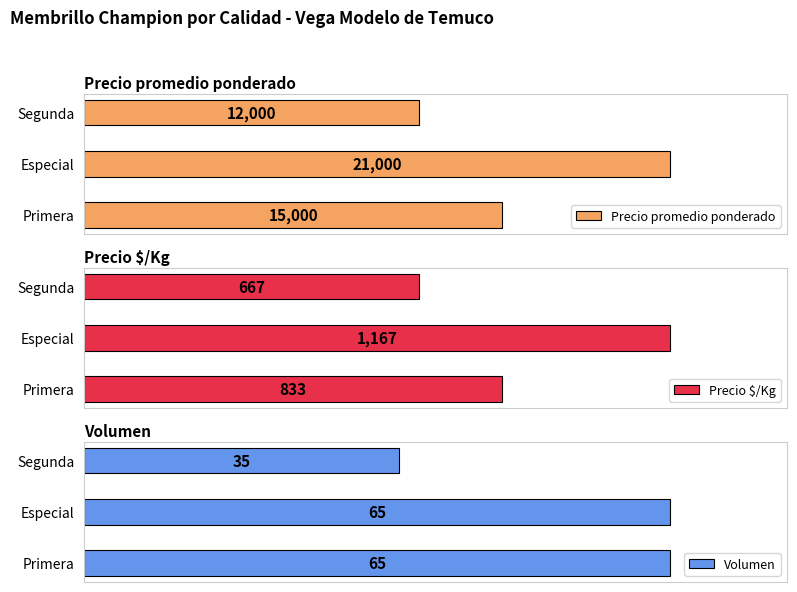

List the labels in order of Precio promedio ponderado value, largest first.

Especial, Primera, Segunda